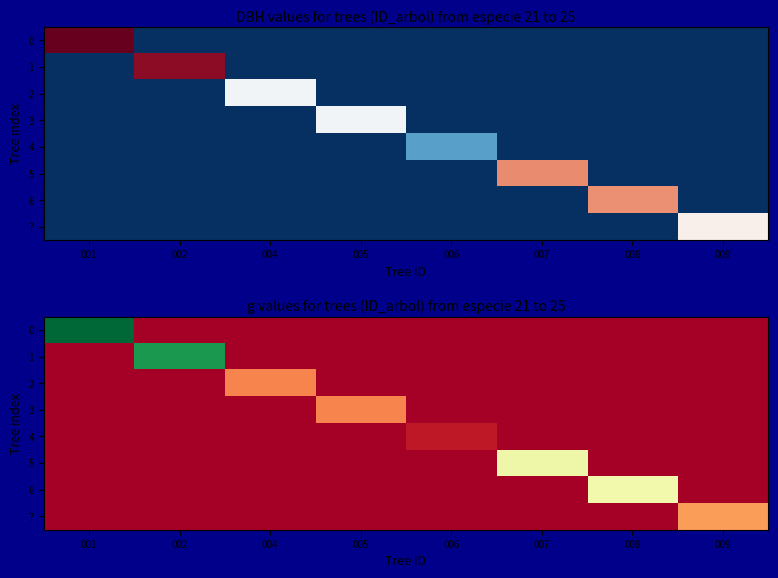

What is the sum of all 6 values?

677.3